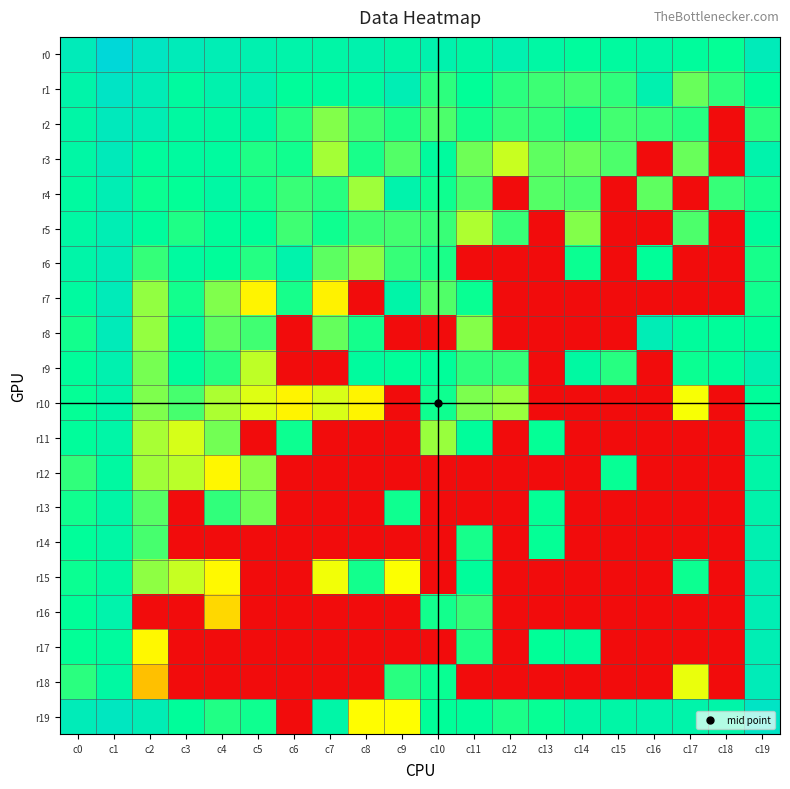

List the series in order of their peak value, lowest first.

r11, r12, r10, r13, r9, r14, r15, r4, r16, r17, r5, r6, r18, r8, r7, r3, r2, r1, r19, r0